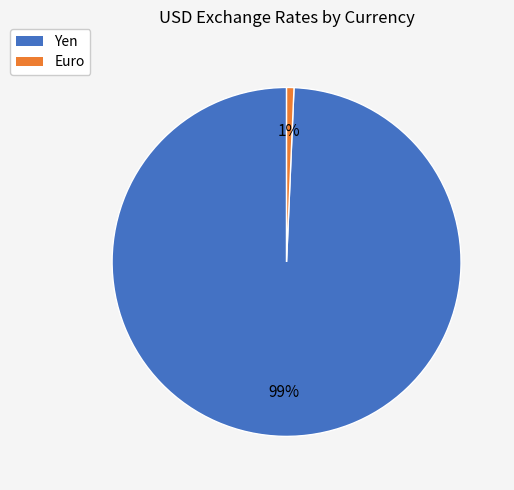

To the nearest percent, what is the combined percentage of Yen and Euro?

100%